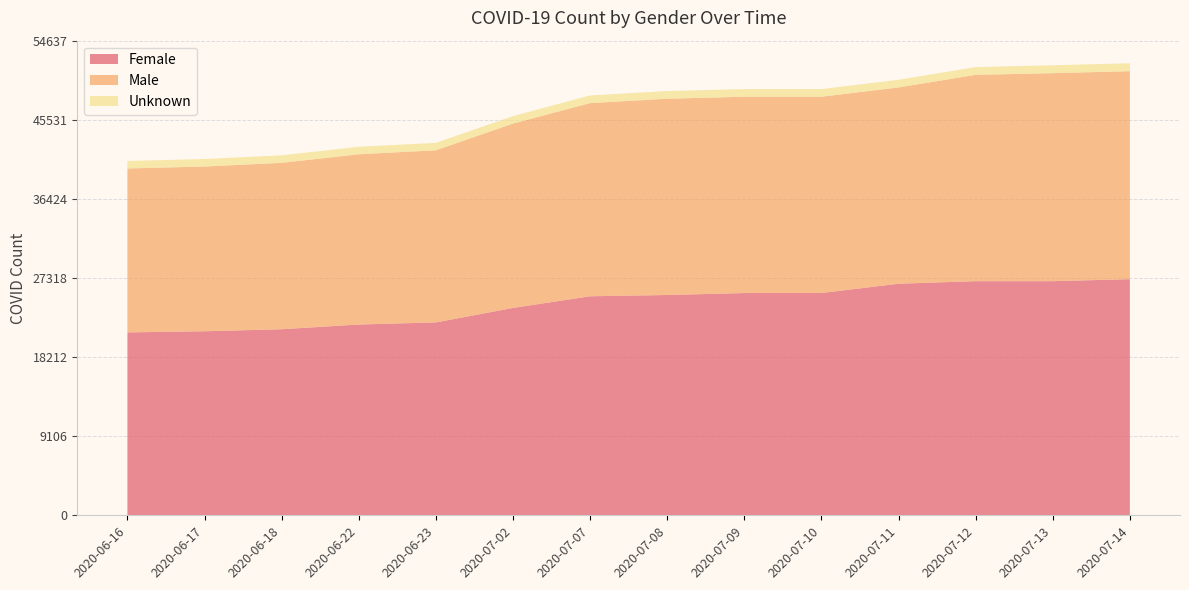

Reading right to left, list all the values displayed in this chart.

Female: 27182	26952	26952	26659	25587	25587	25359	25214	23871	22204	21962	21419	21185	21056
Male: 23942	23942	23749	22595	22595	22595	22595	22231	21220	19812	19596	19153	18962	18868
Unknown: 911	911	897	881	881	881	881	886	861	855	865	866	866	862